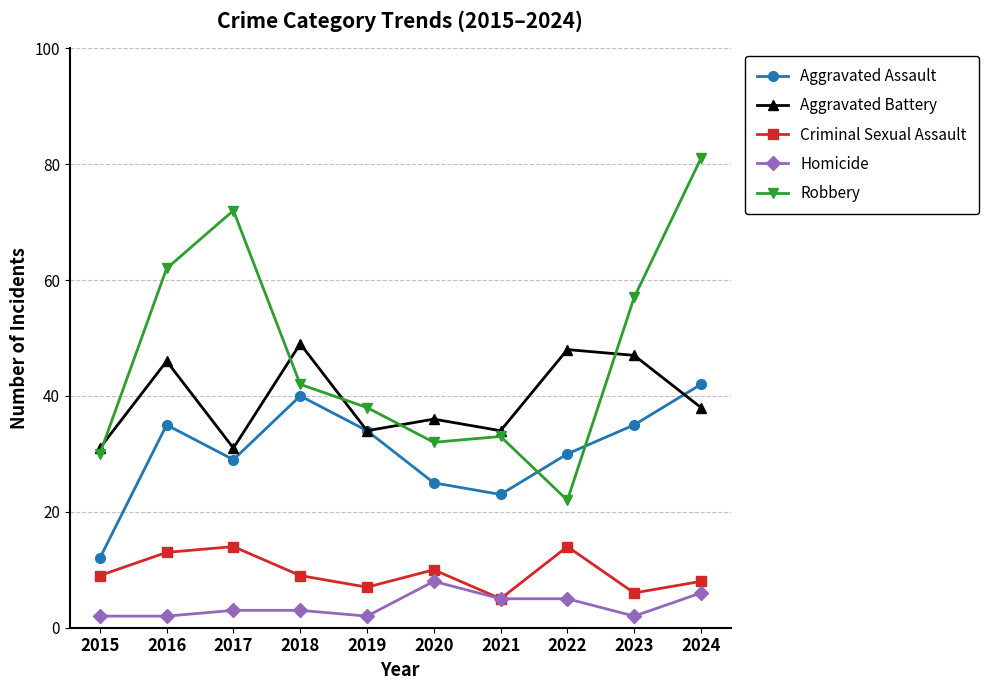

What is the total value across all series at 2018?

143